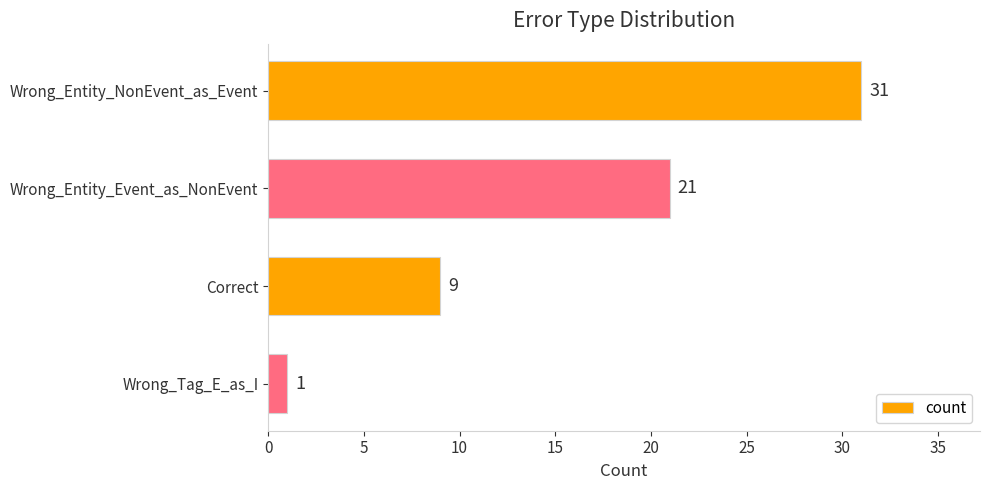

How many distinct data groups are displayed?

1